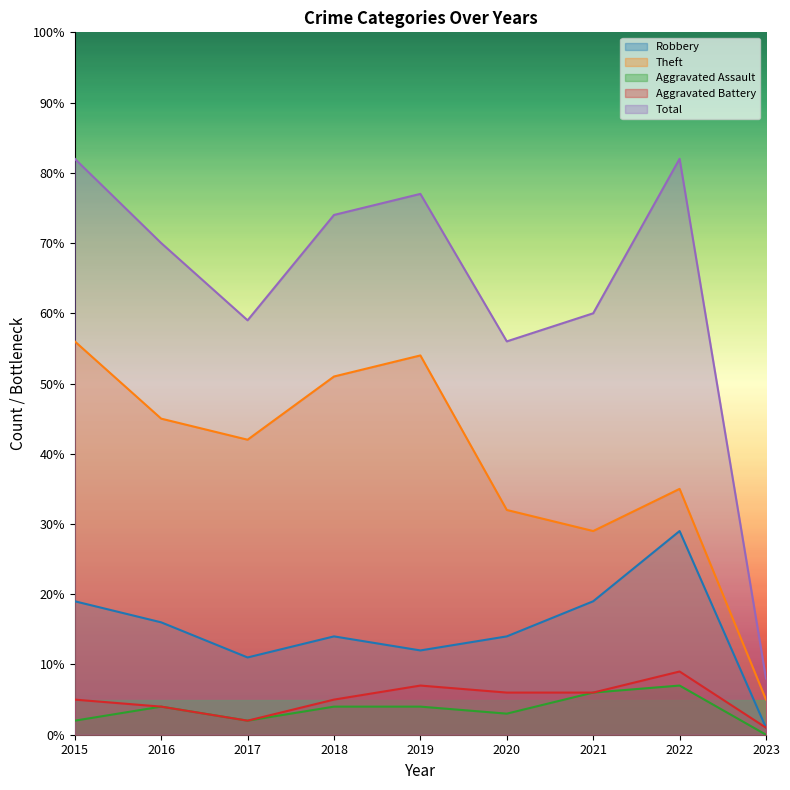

Which series has the largest range (max minus min)?

Total